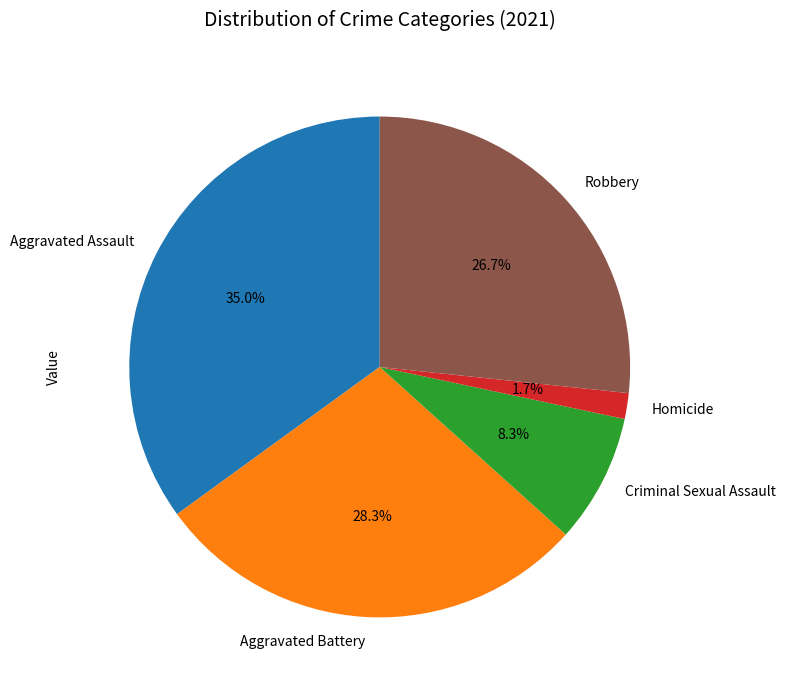

The Criminal Sexual Assault slice represents 1% of the pie. True or false?

False